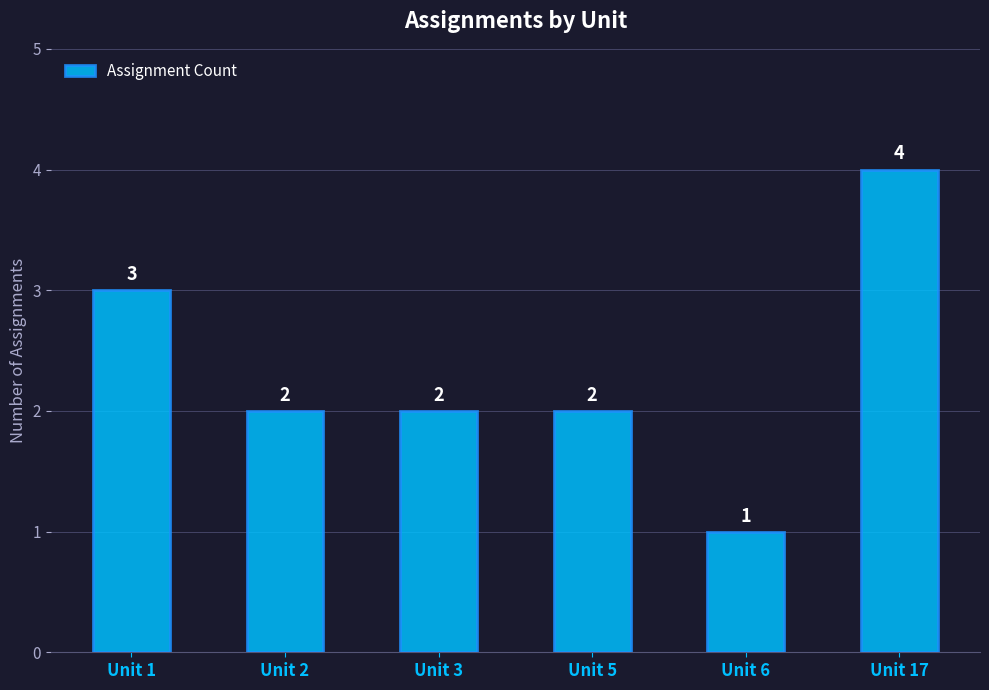

Read the value at Unit 2.

2